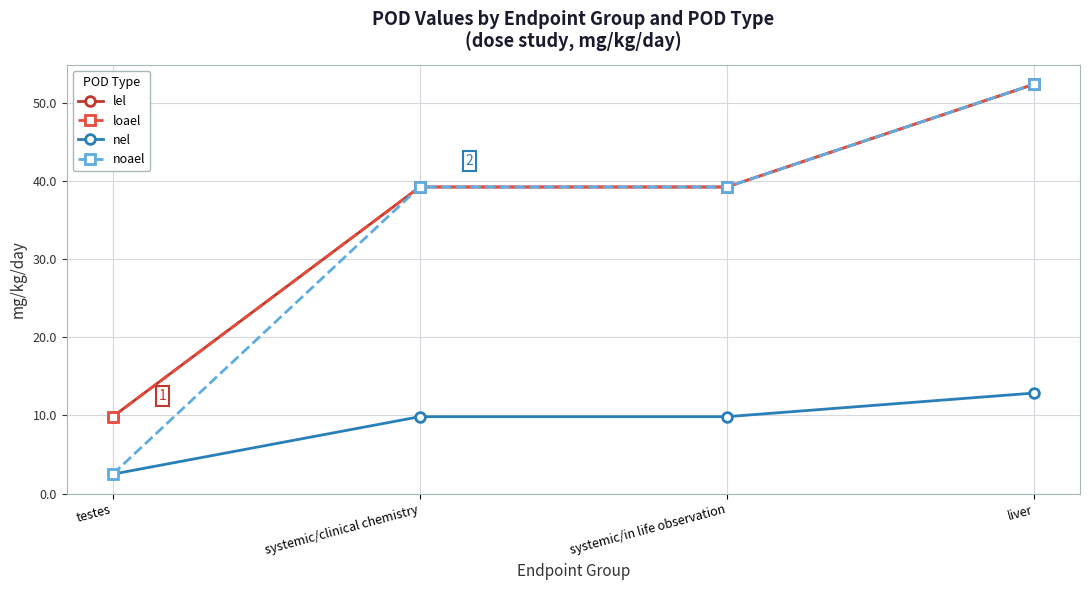

What is the label of the 3rd point from the right?

systemic/clinical chemistry